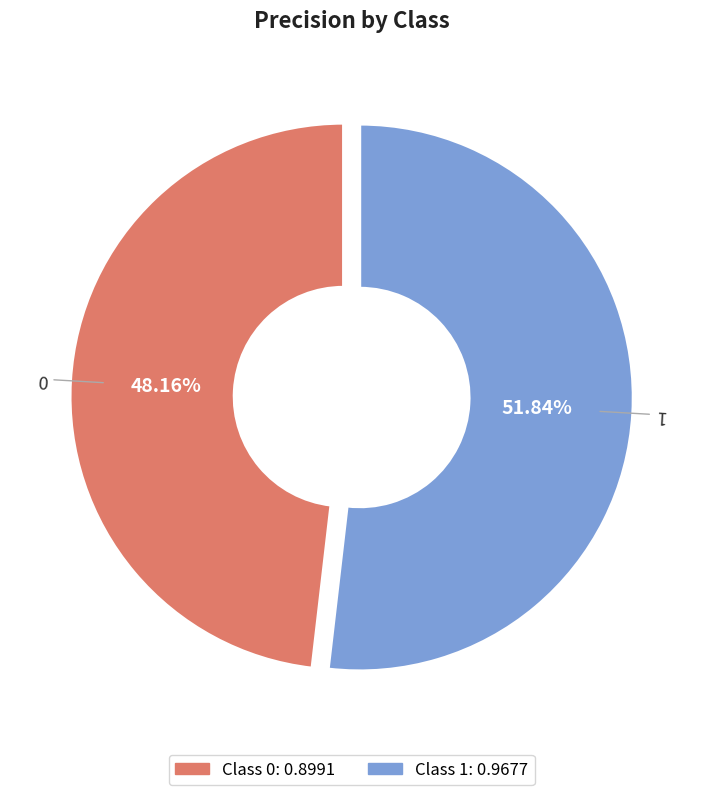

To the nearest percent, what portion does 1 represent?

52%